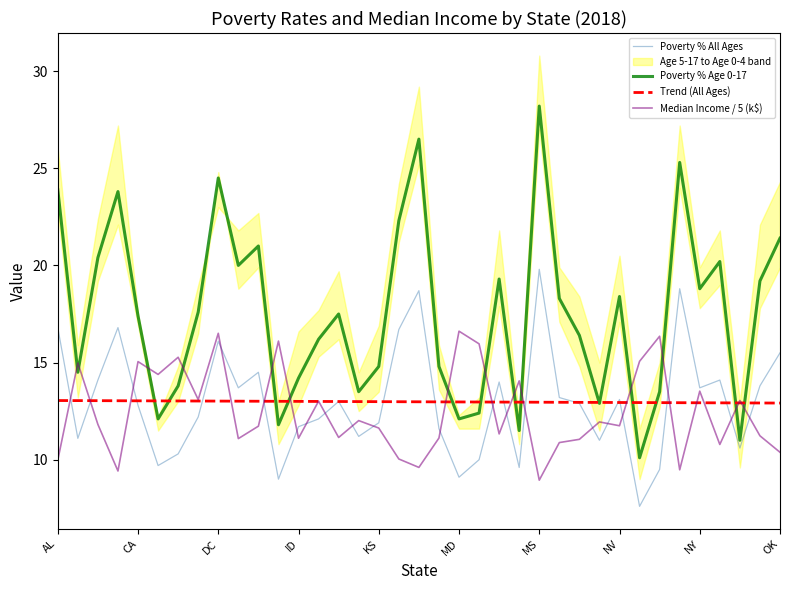

The Median Income / 5 (k$) series shows 11.2 at 35. True or false?

True